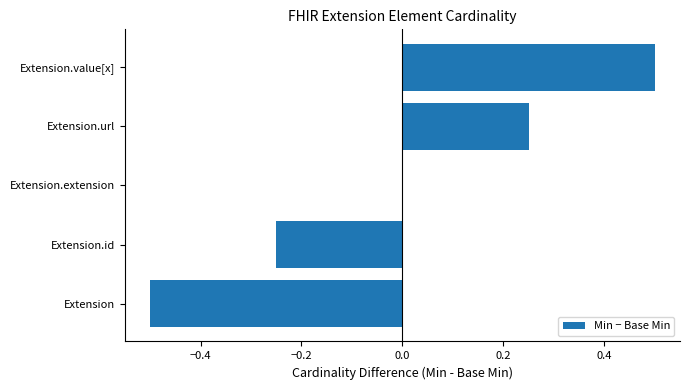

Between Extension.value[x] and Extension.id, which is larger?

Extension.value[x]